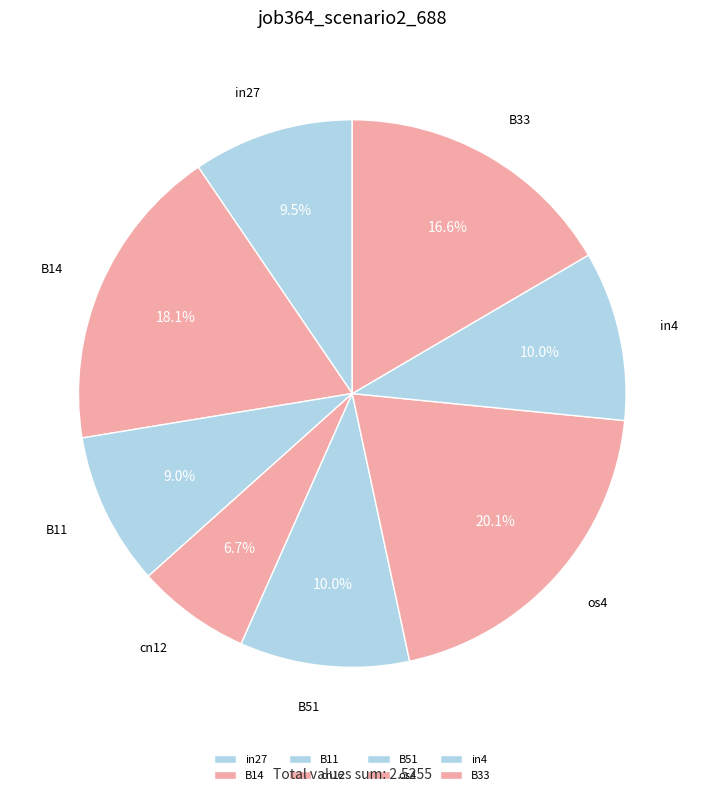

Which slice is the largest?

os4